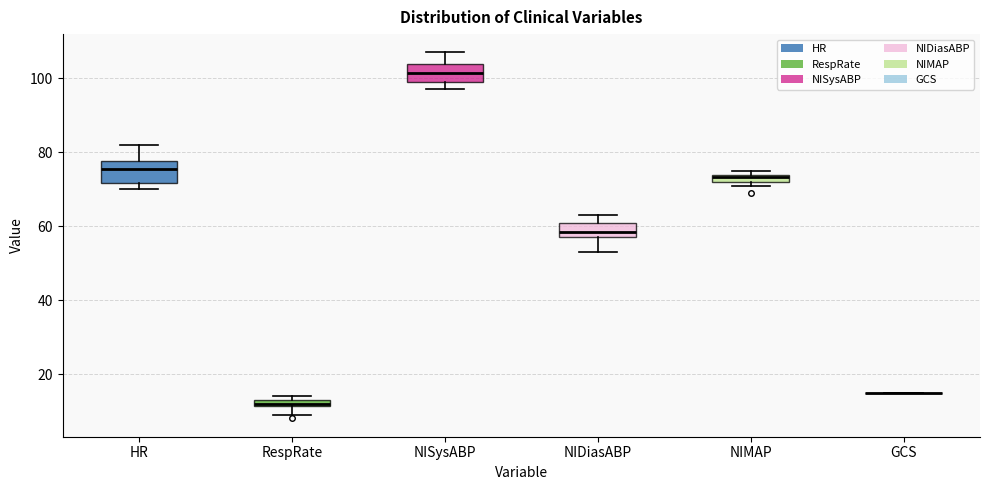

Where does the upper whisker of the box for NIDiasABP end on the y-axis? The values are not printed on the chart, so give them approximately, as read against the axis.

64